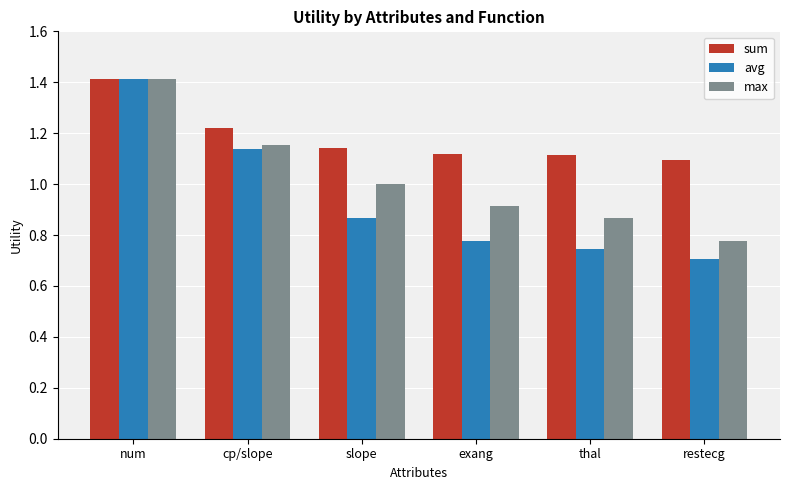

Which category has the lowest value across all series?

restecg